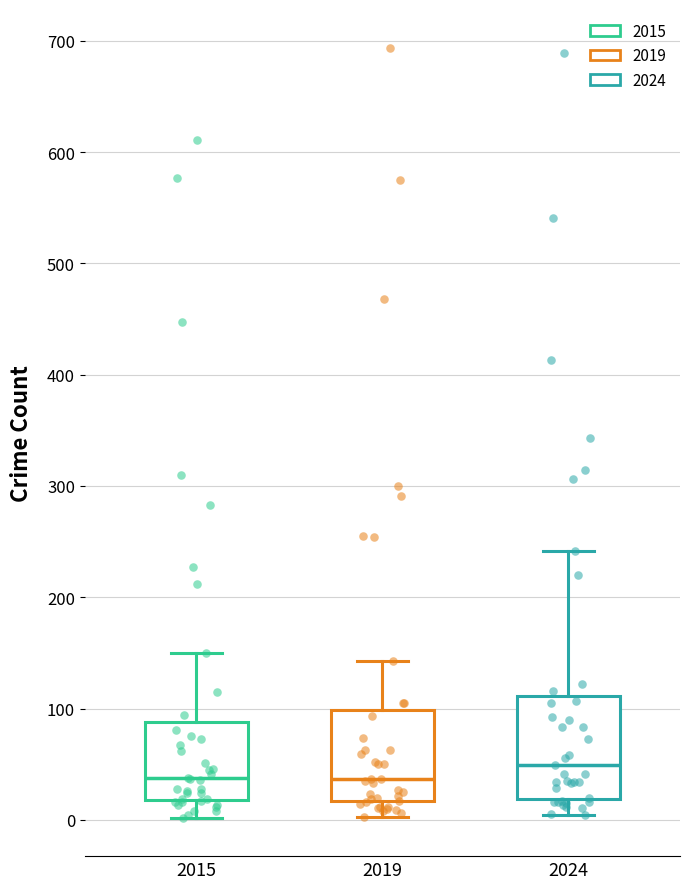

Reading left to right, read every box against the y-axis: the position of its median line, the range the box covers, and the ends of its whiskers. The values are not printed on the chart, so give them approximately, as read against the axis.

2015: median 40, box 20 to 90, whiskers 0 to 150
2019: median 40, box 20 to 100, whiskers 0 to 140
2024: median 50, box 20 to 110, whiskers 0 to 240